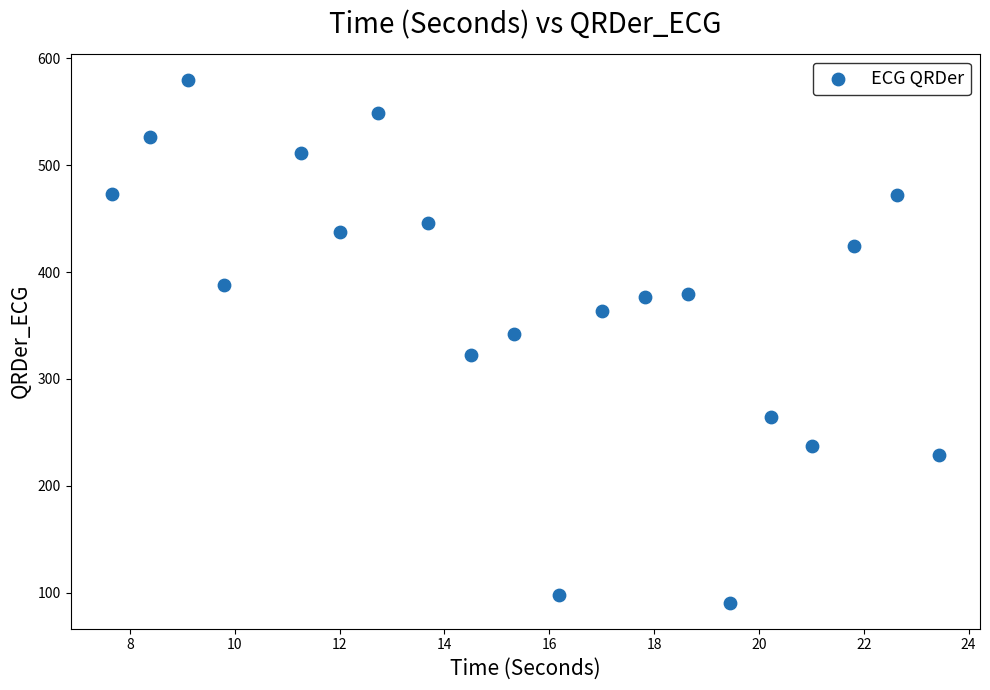

What Y value in the scatter plot is closest to 335?

342.3